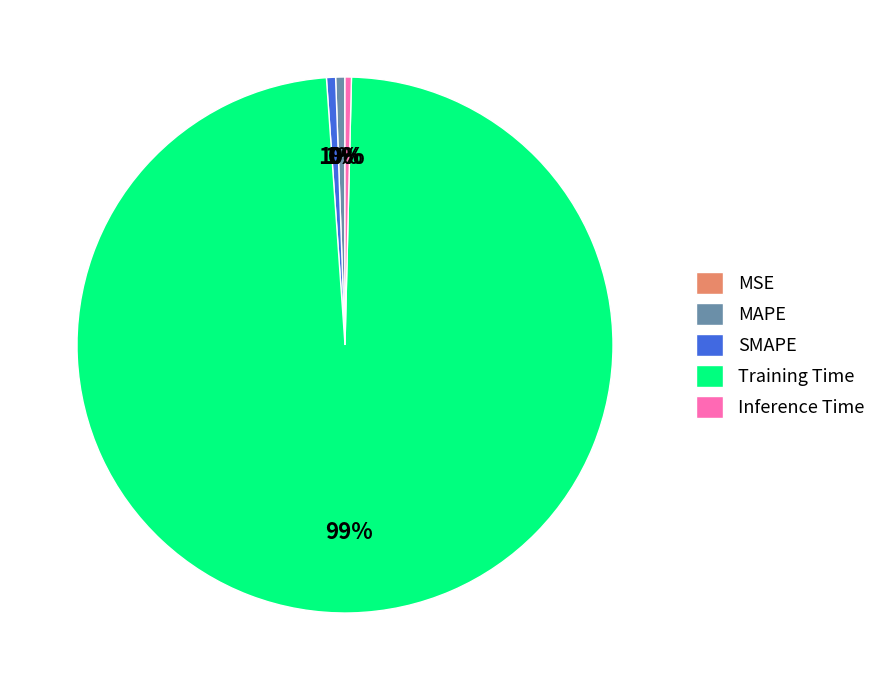

Is the sum of Inference Time and MAPE greater than half?

No